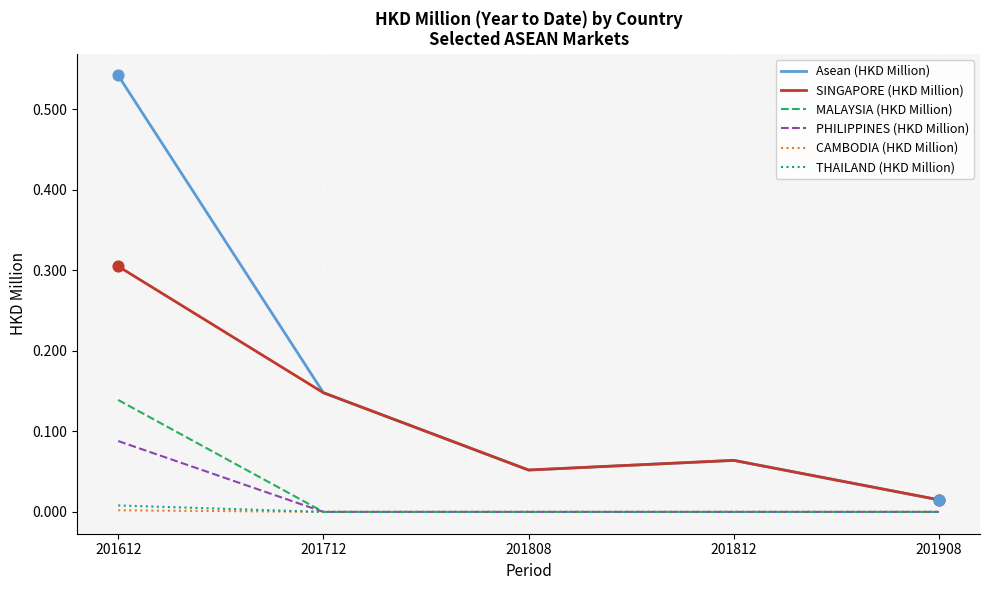

Which series has the widest spread of values?

Asean (HKD Million)